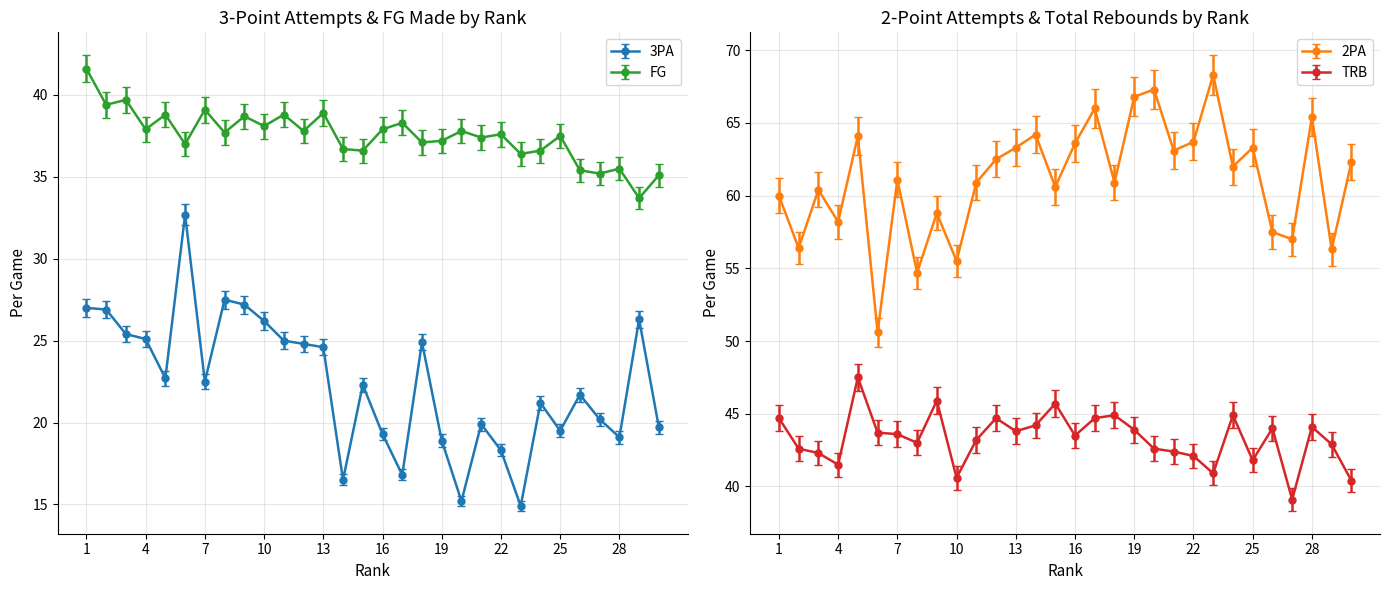

What is the difference between the highest and lowest values at 22?

45.4